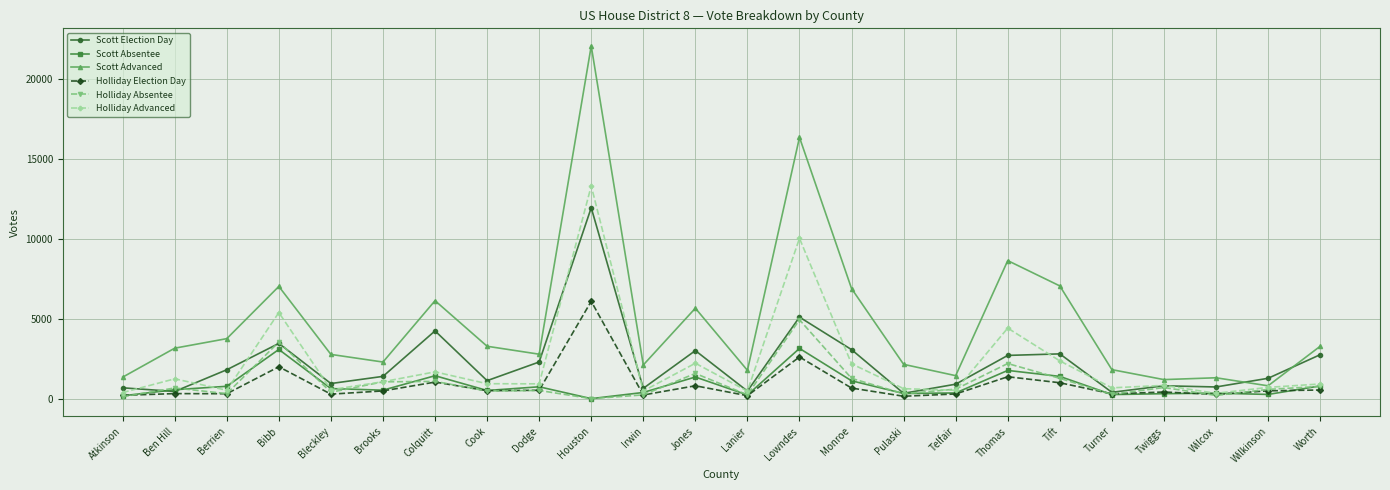

What is the label of the 5th point from the right?

Turner